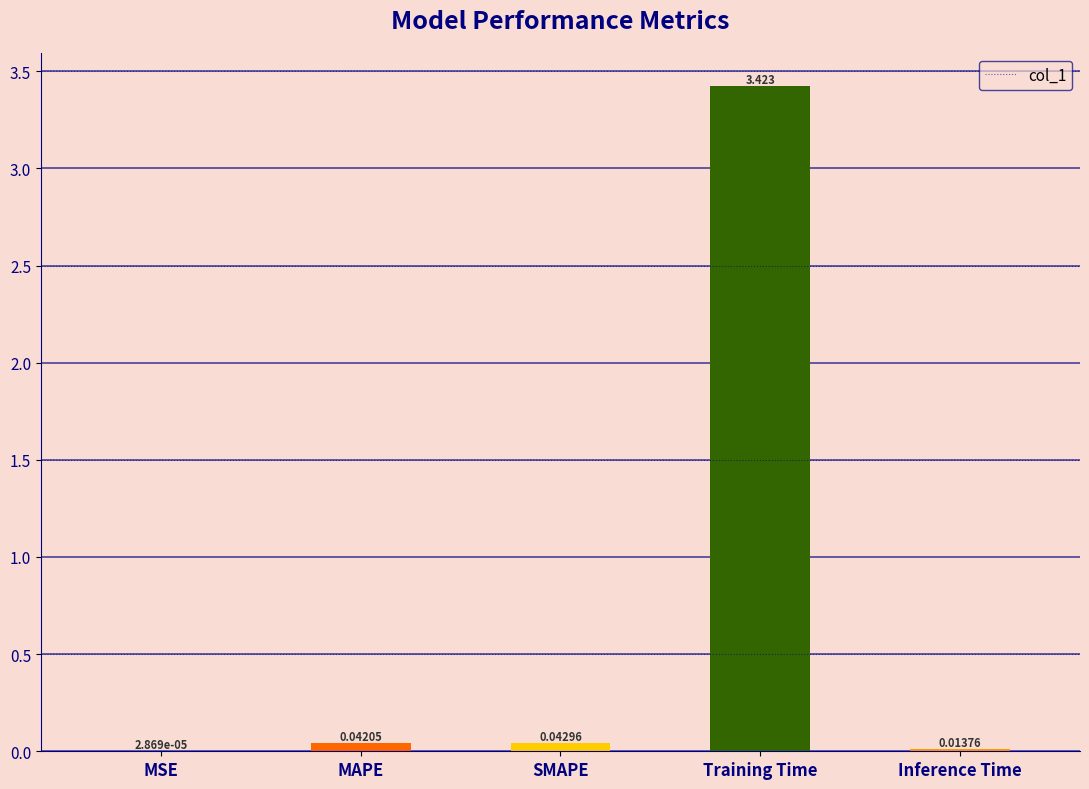

At which label is the value closest to 1?

SMAPE